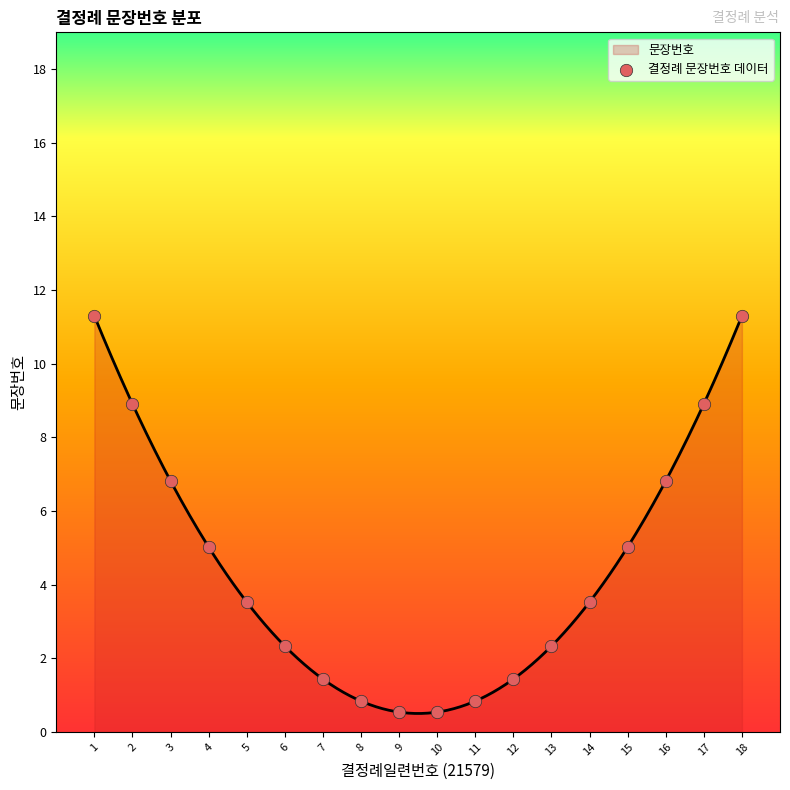

What is the ratio of the value at 14 to the value at 6?

1.5